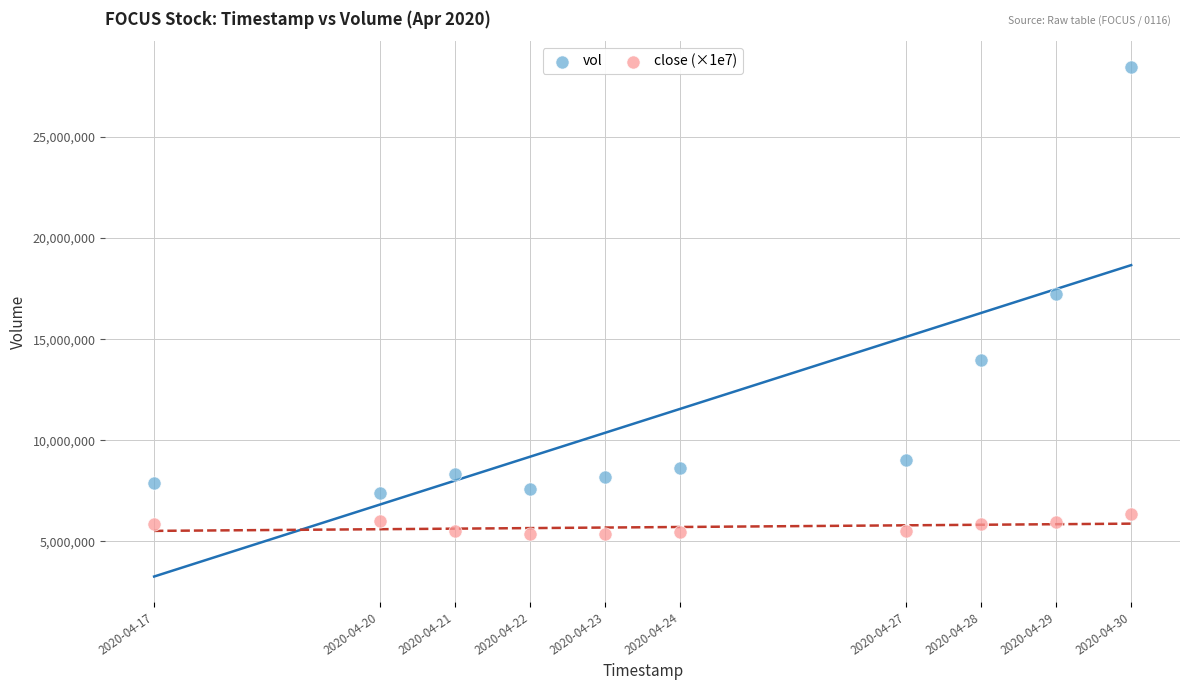

Across all series, what Y value is closest to 16912400?

17252300